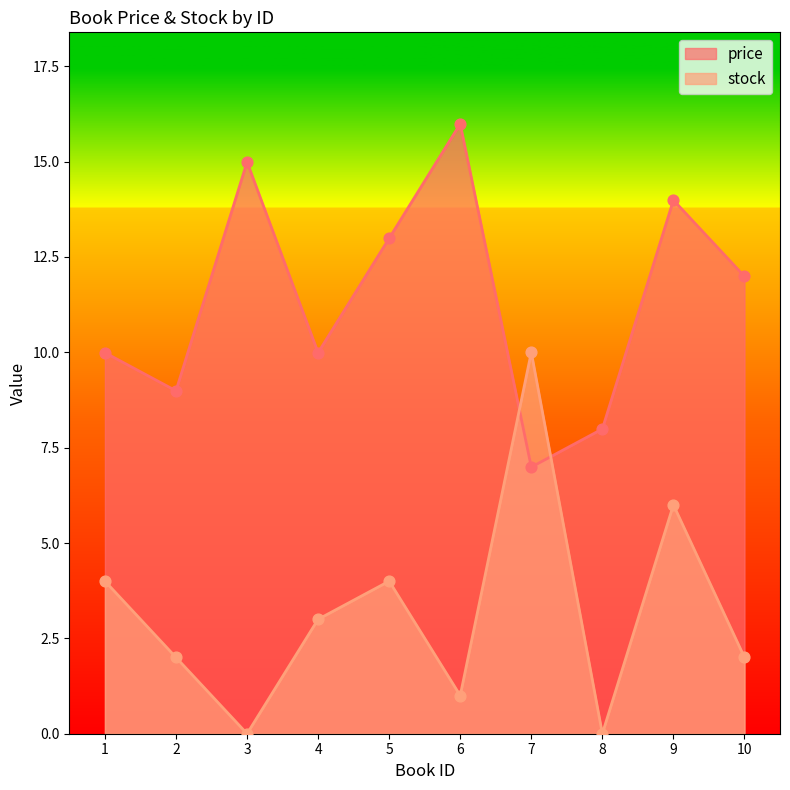

Which series has the largest Y range (max minus min)?

stock